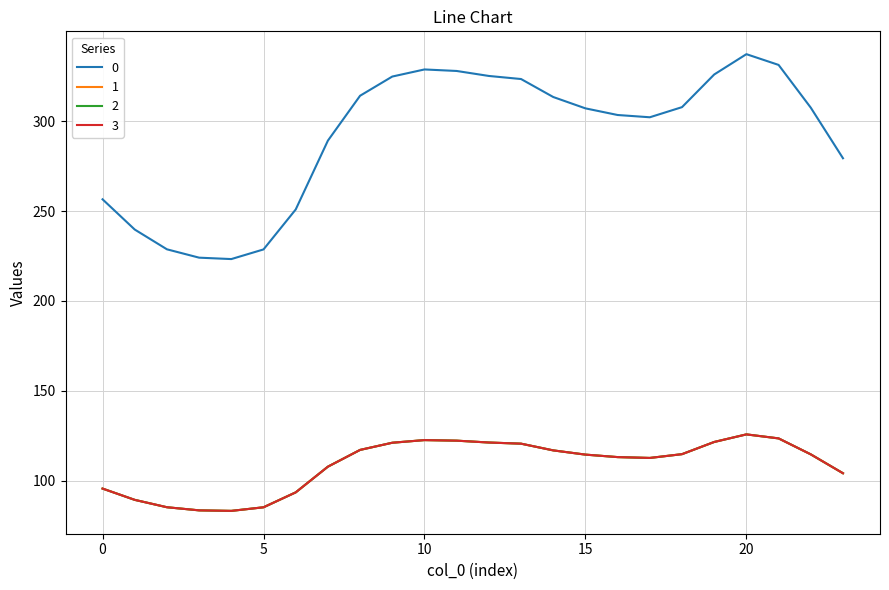

Which category has the highest value in the 1 series?

20